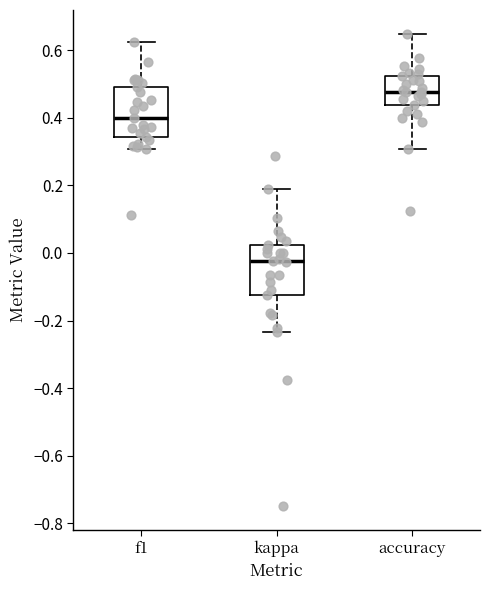

Reading left to right, transcribe this box plot: for each box, give where its median line is, the range the box spans, and where its two whiskers end, as read against the y-axis. The values are not printed on the chart, so give them approximately, as read against the axis.

f1: median 0.40, box 0.34 to 0.50, whiskers 0.30 to 0.62
kappa: median -0.02, box -0.12 to 0.02, whiskers -0.24 to 0.18
accuracy: median 0.48, box 0.44 to 0.52, whiskers 0.30 to 0.64